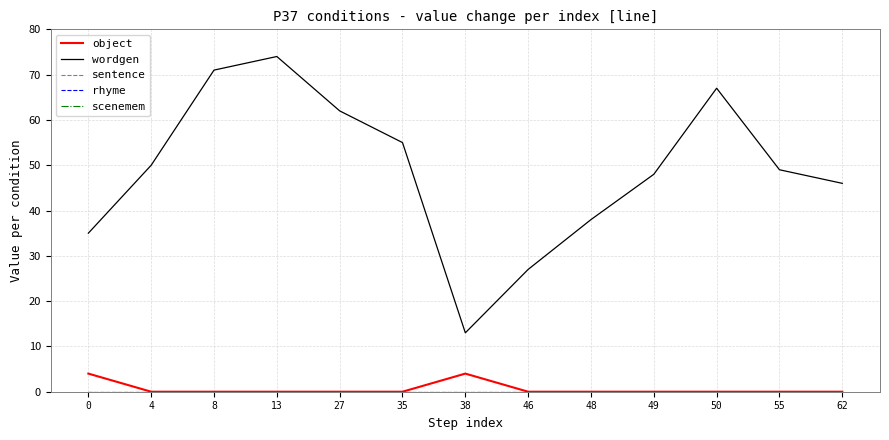

Does the chart display data point markers on the line(s)?

No